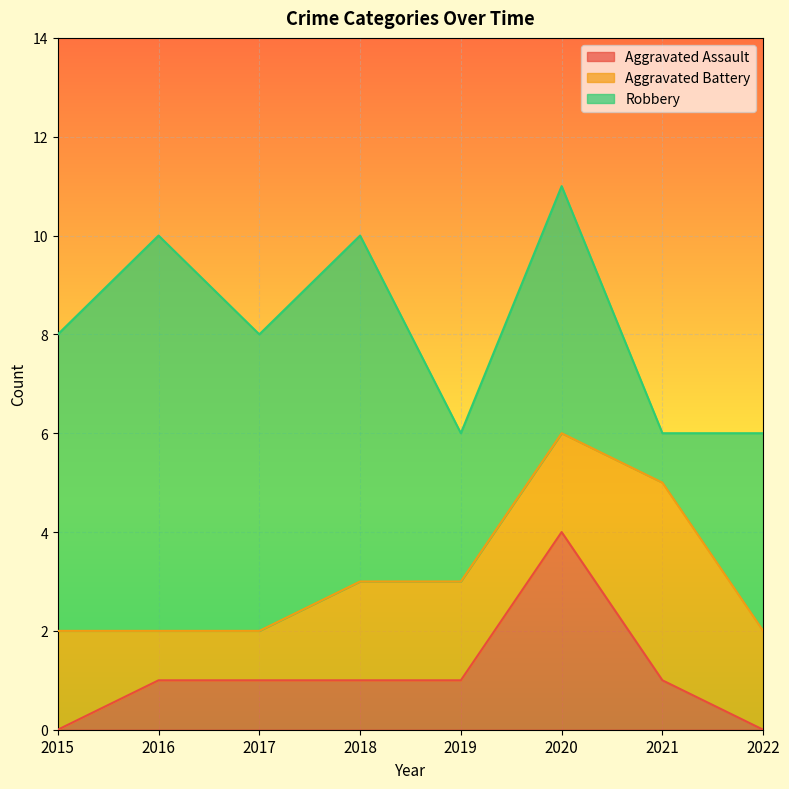

How many values in the Aggravated Assault series exceed 1?

1